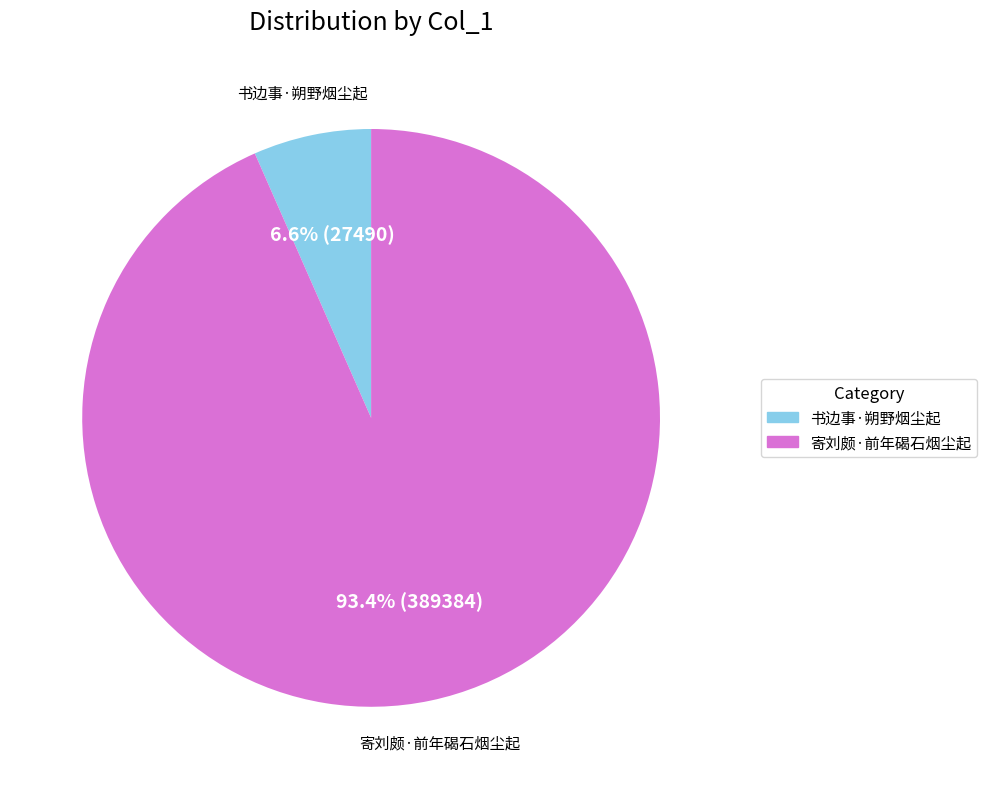

How many slices are in this pie chart?

2